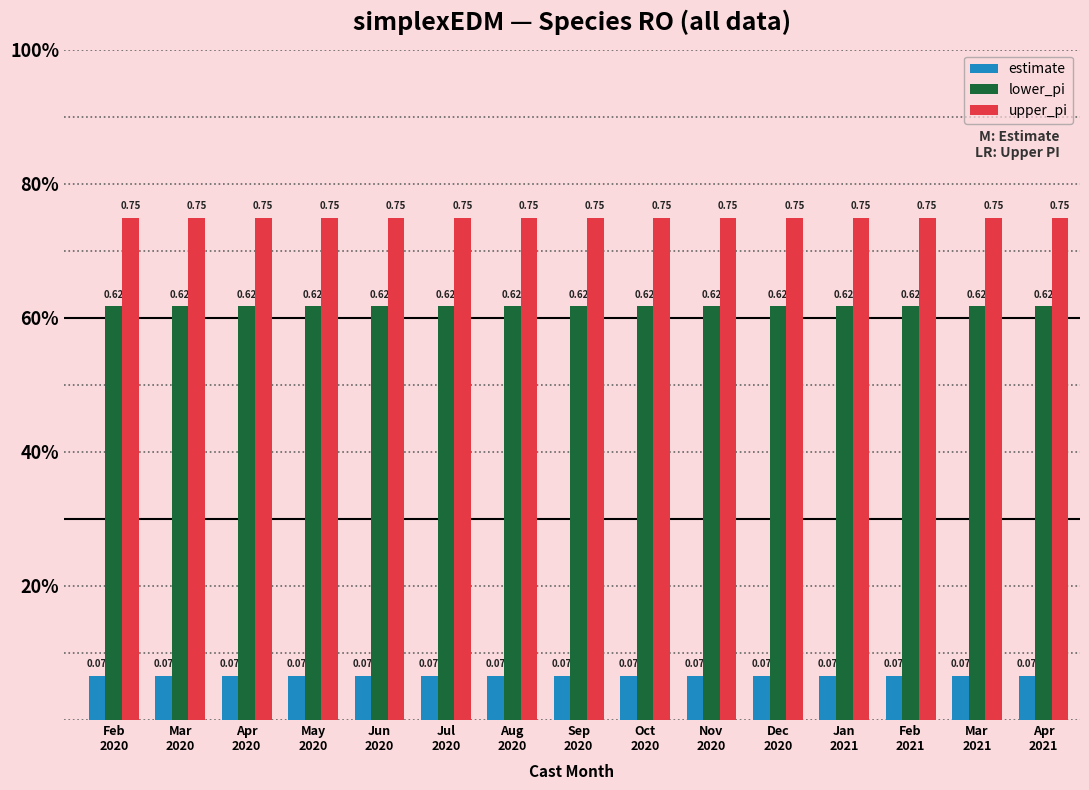

Rank the series by their maximum value, from lowest to highest.

estimate, lower_pi, upper_pi